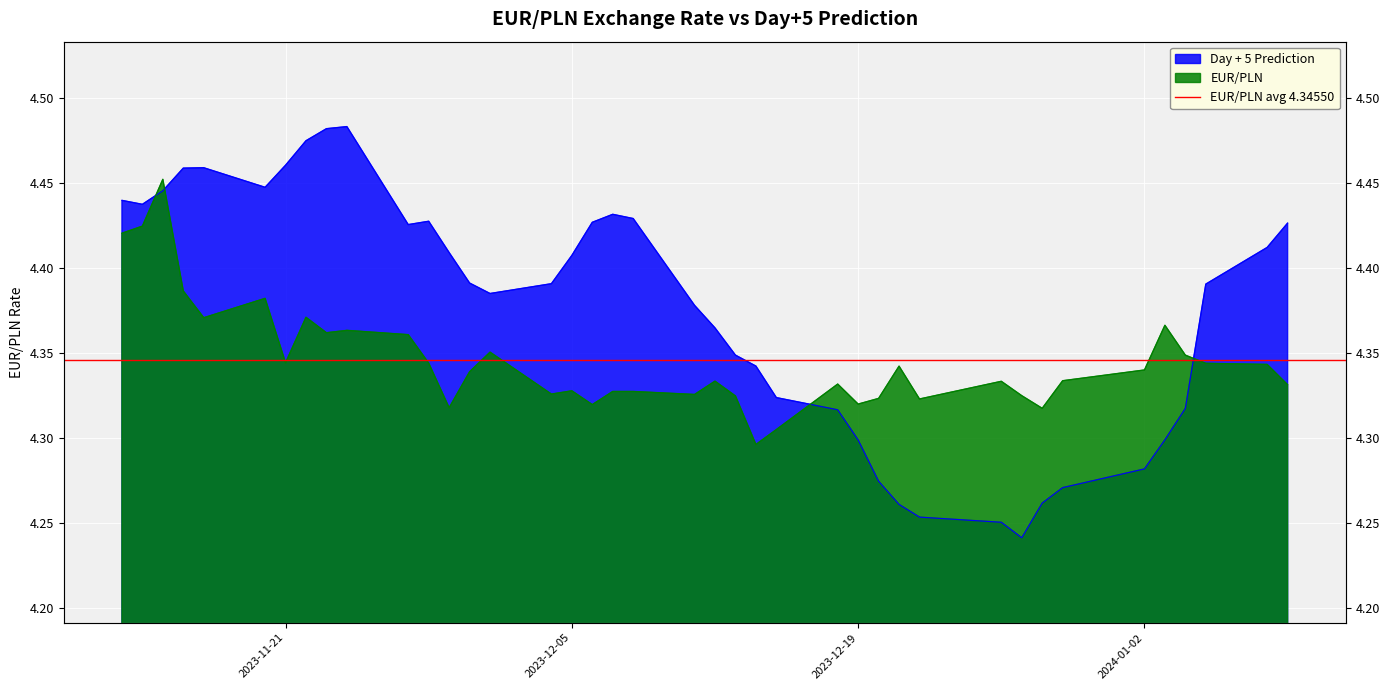

Count the number of data series in this chart.

2